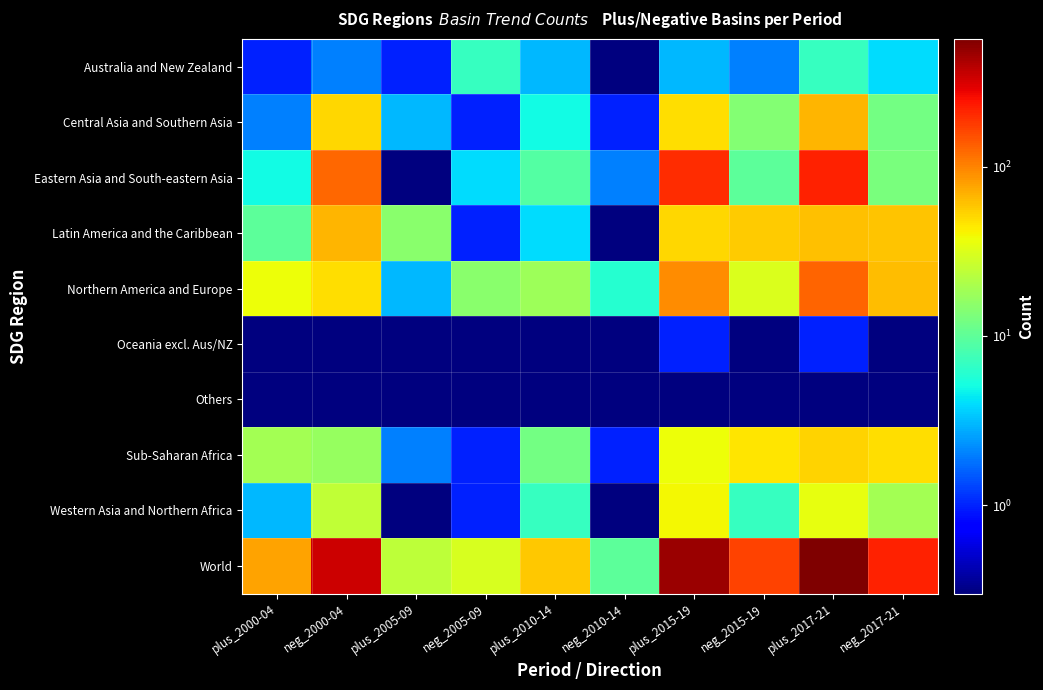

What is the spread (max minus min) of values at plus_2015-19?

469.9